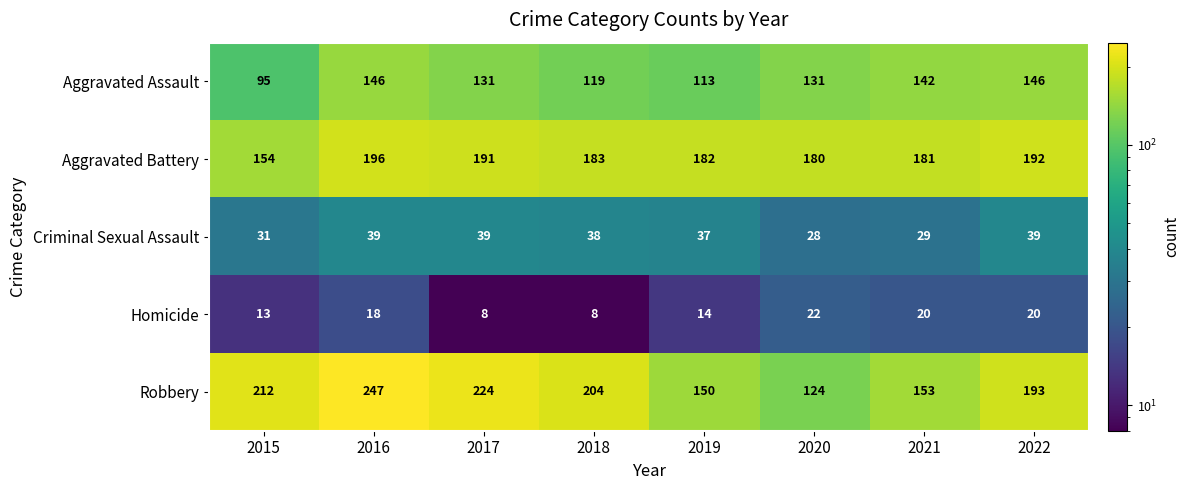

Is it true that Aggravated Battery equals 181 at 2021?

True